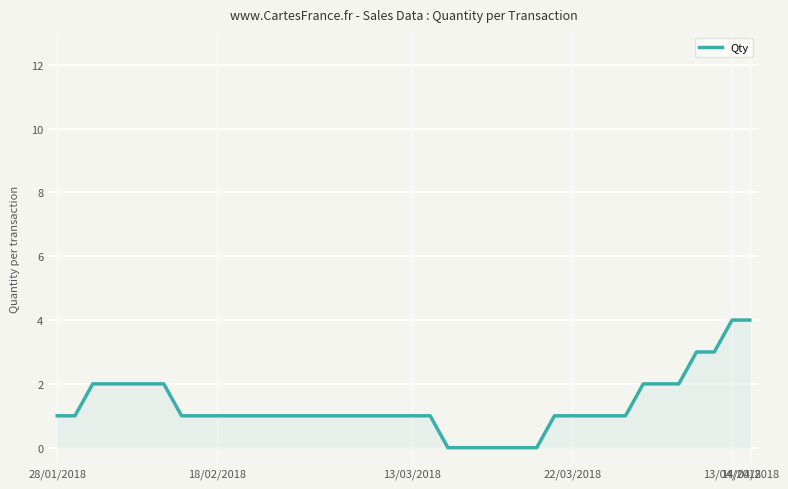

What is the difference between the maximum and minimum values?

4